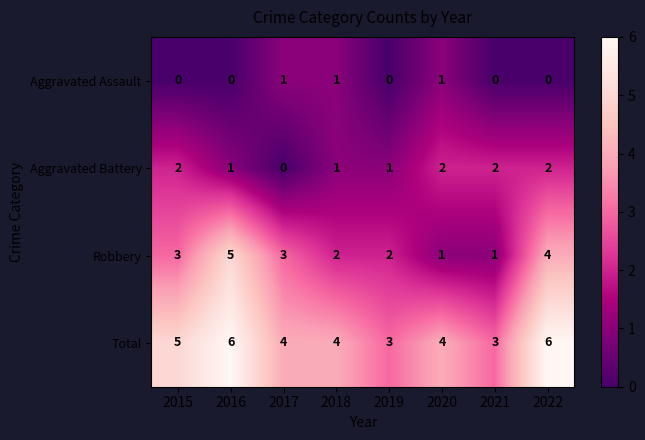

The Aggravated Battery series shows 1 at 2020. True or false?

False